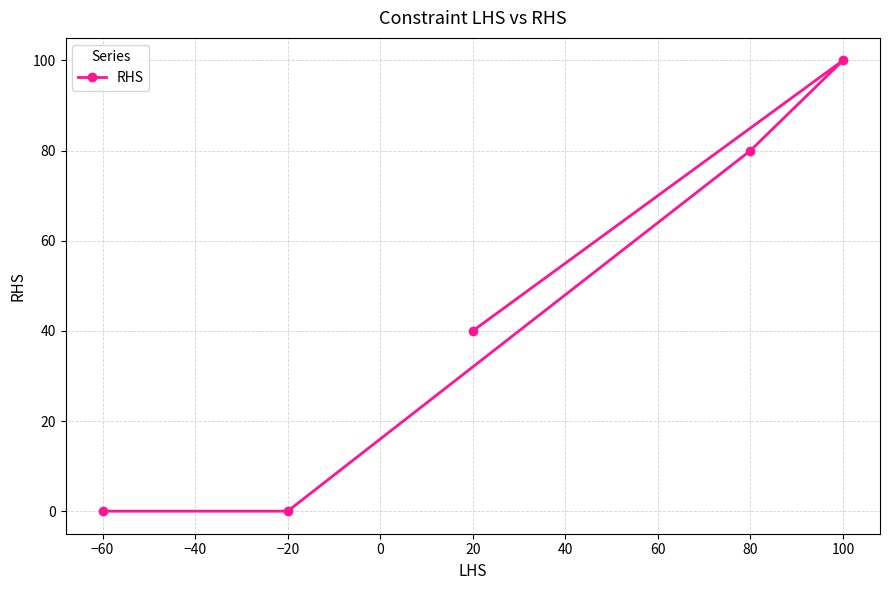

What is the sum of all values?

220